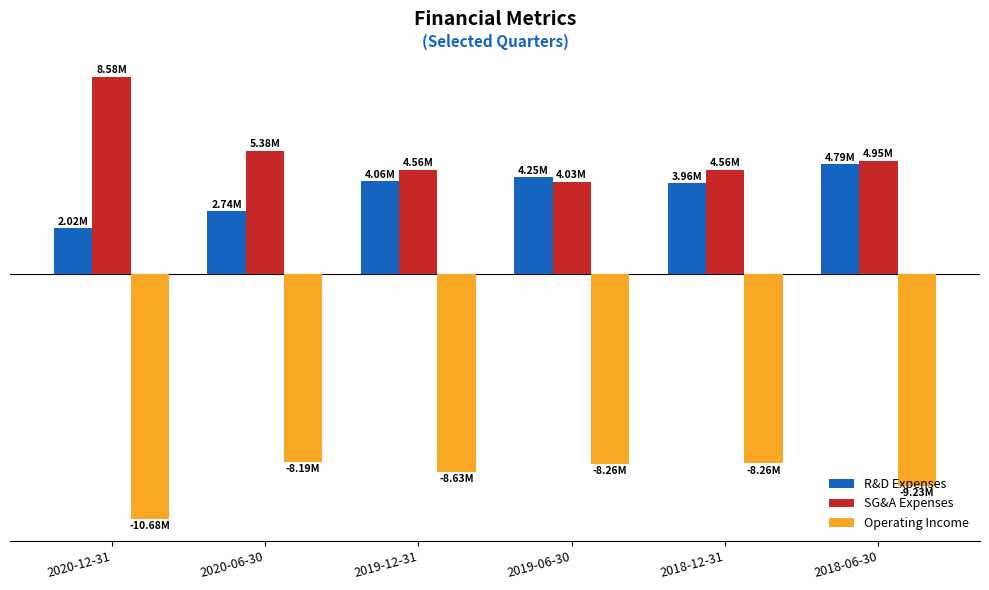

What are all the series names shown in the legend?

R&D Expenses, SG&A Expenses, Operating Income